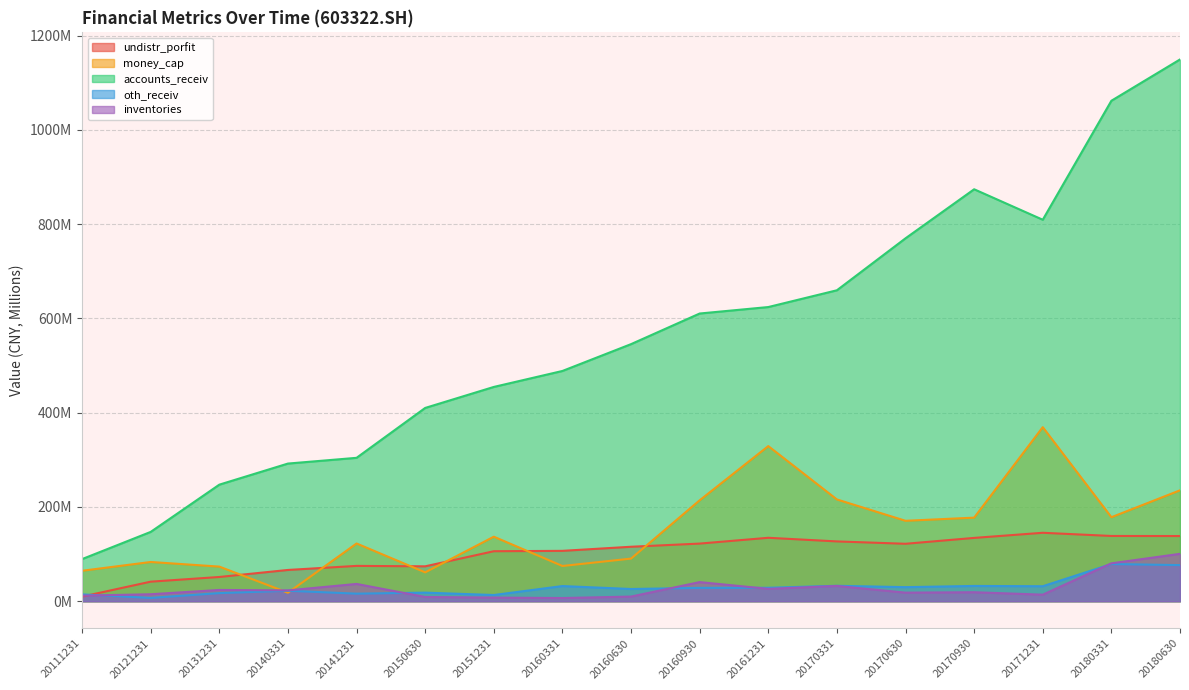

At which label does undistr_porfit first exceed 115?

20160630